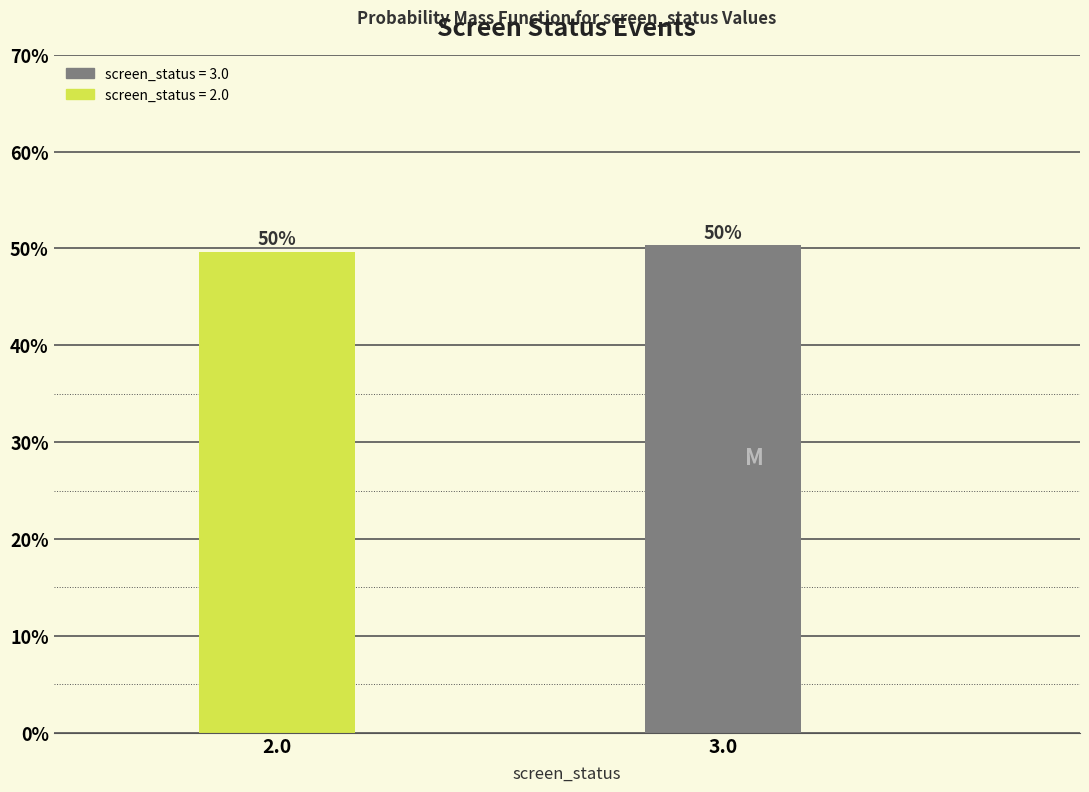

How many bars are there in total?

2